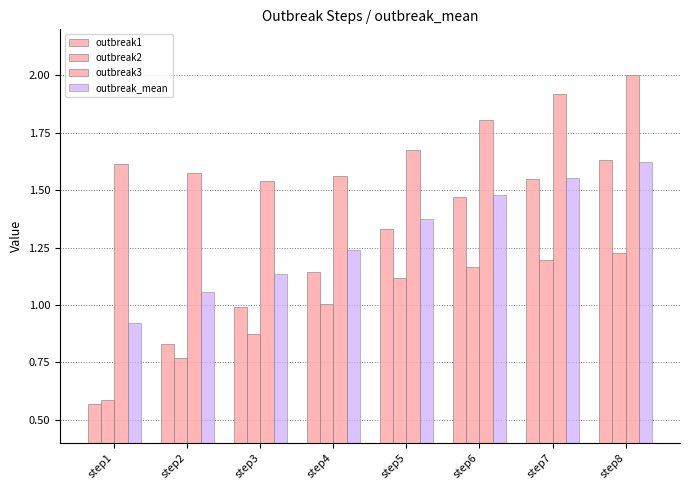

What is the difference between the highest and lowest values at step1?

1.0